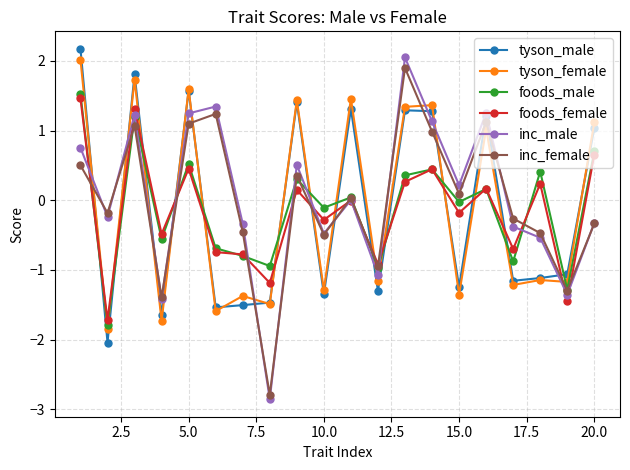

How many negative values does the inc_female series have?

10